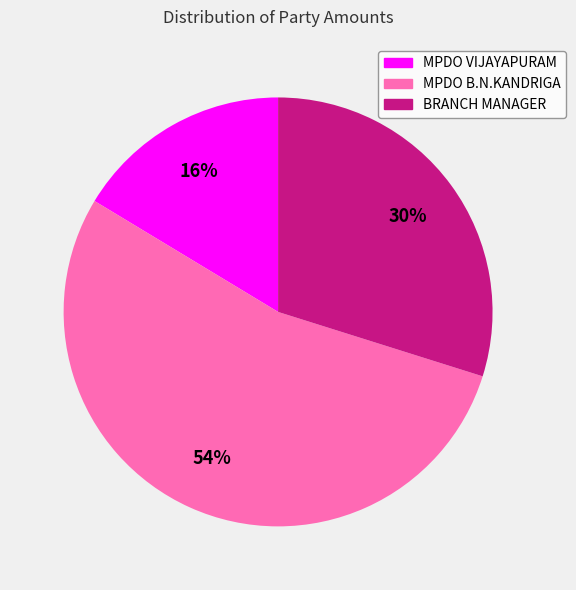

True or false: MPDO VIJAYAPURAM accounts for 2% of the total.

False